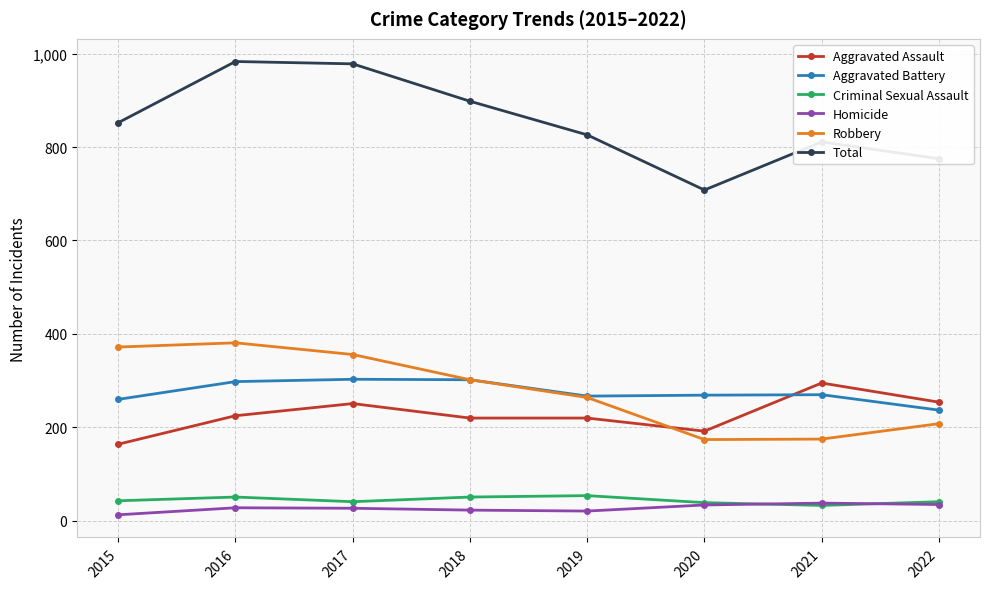

Is the value of Criminal Sexual Assault at 2017 greater than the value of Aggravated Battery at 2015?

No